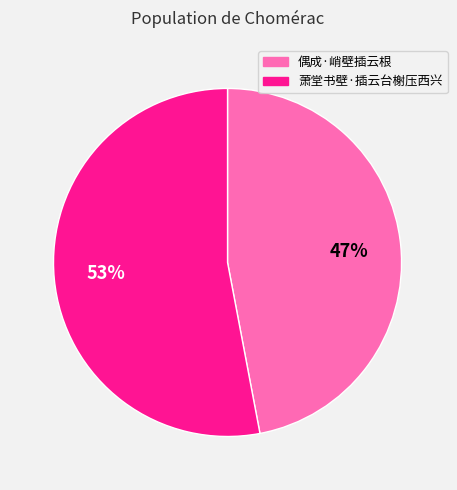

Is there a majority slice in this chart?

Yes